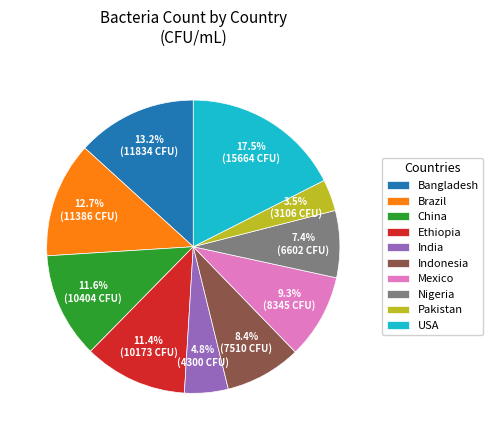

Does Bangladesh account for over 50% of the chart?

No